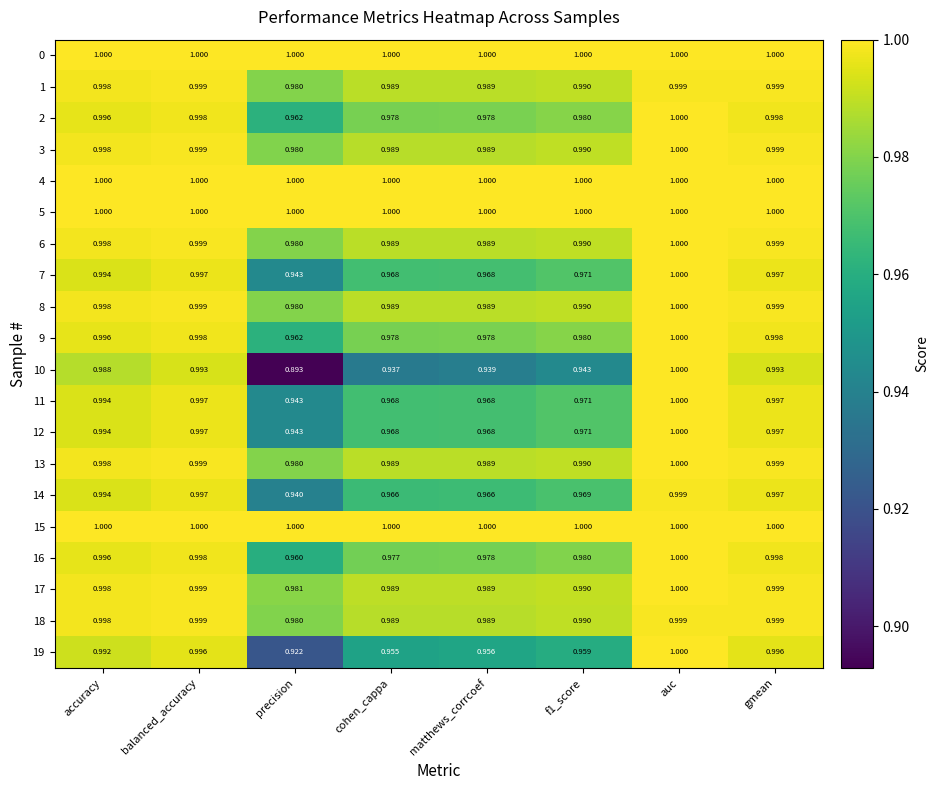

At which label is 13 closest to 0?

precision